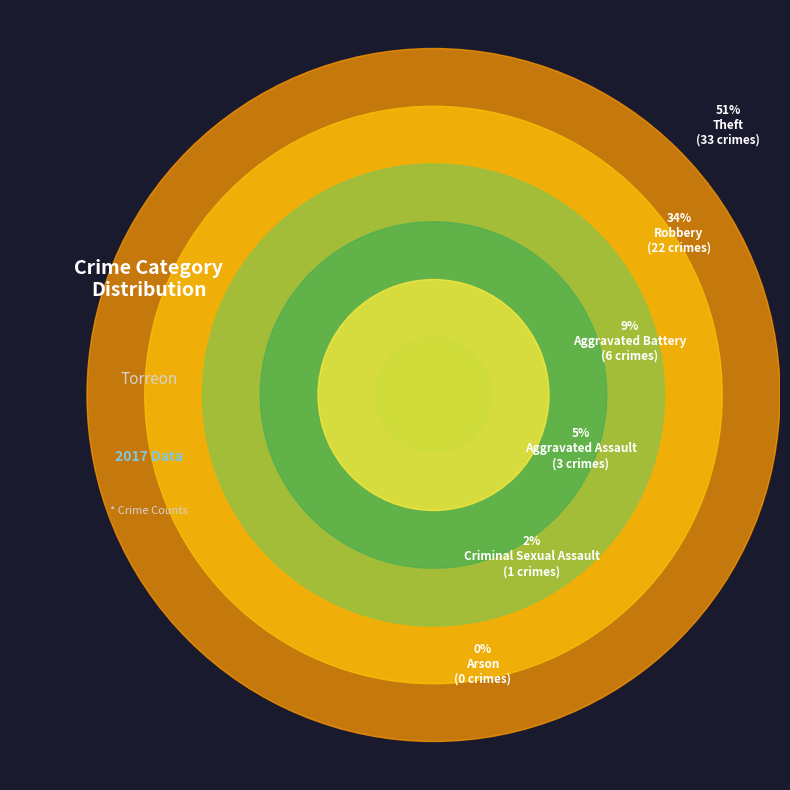

What is the largest slice in the pie chart?

Theft